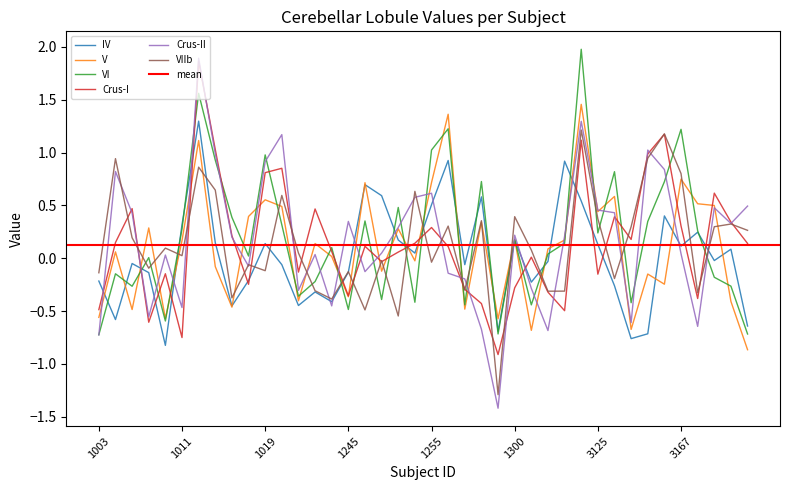

At which label does Crus-I reach its minimum?

1294